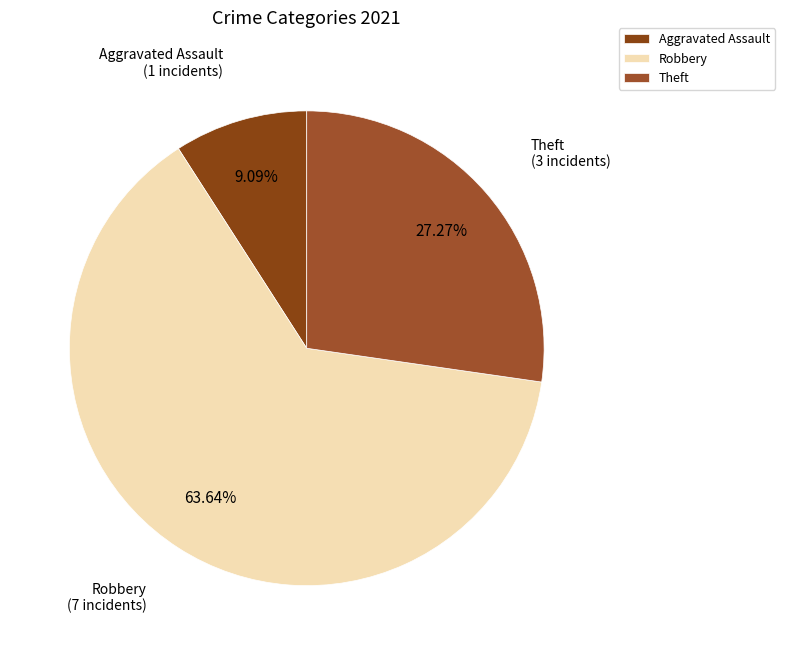

Which slice is the smallest?

Aggravated Assault